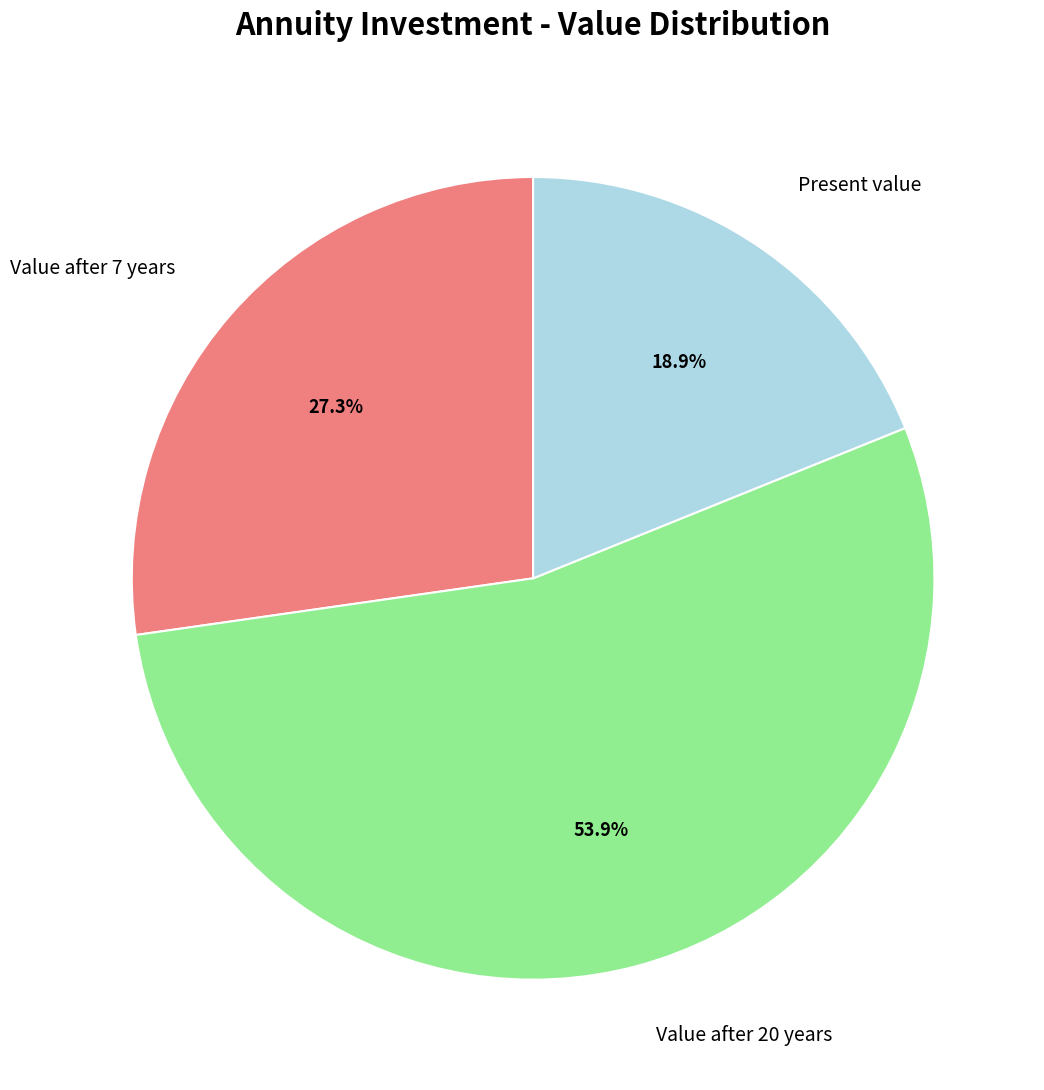

Does any single category account for the majority?

Yes